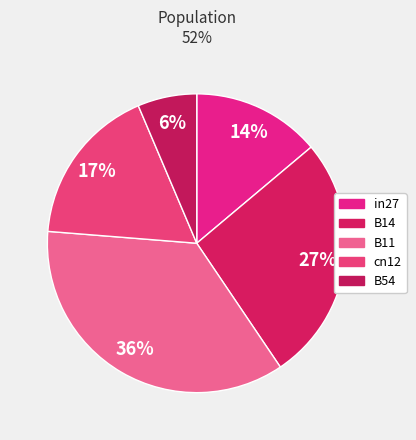

How many slices are in this pie chart?

5